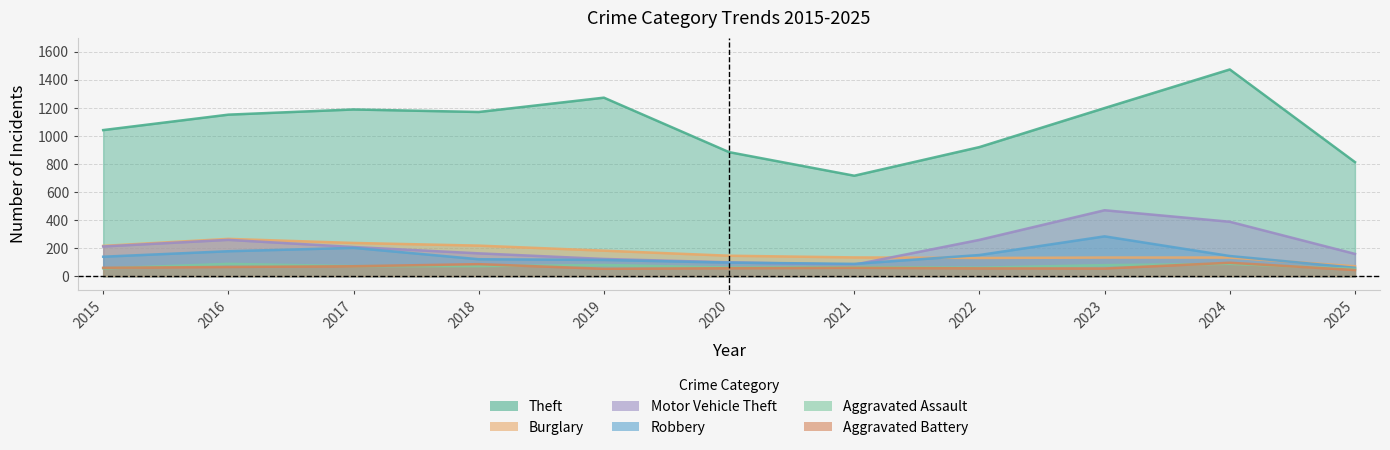

What is the total value across all series at 2021?

1146